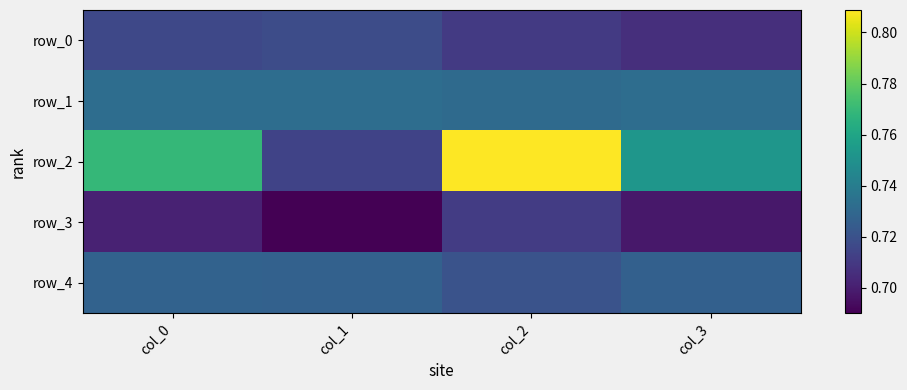

Between col_2 and col_3, which series saw the biggest shift?

row_2